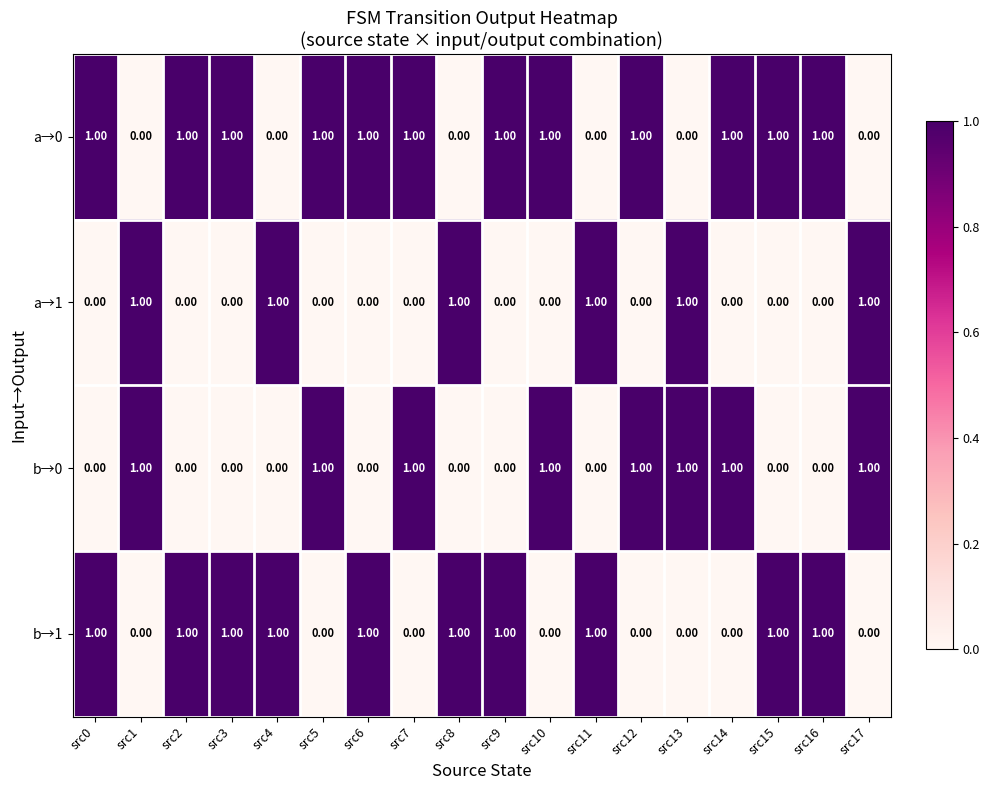

List the series in order of their overall mean, lowest first.

a→1, b→0, b→1, a→0